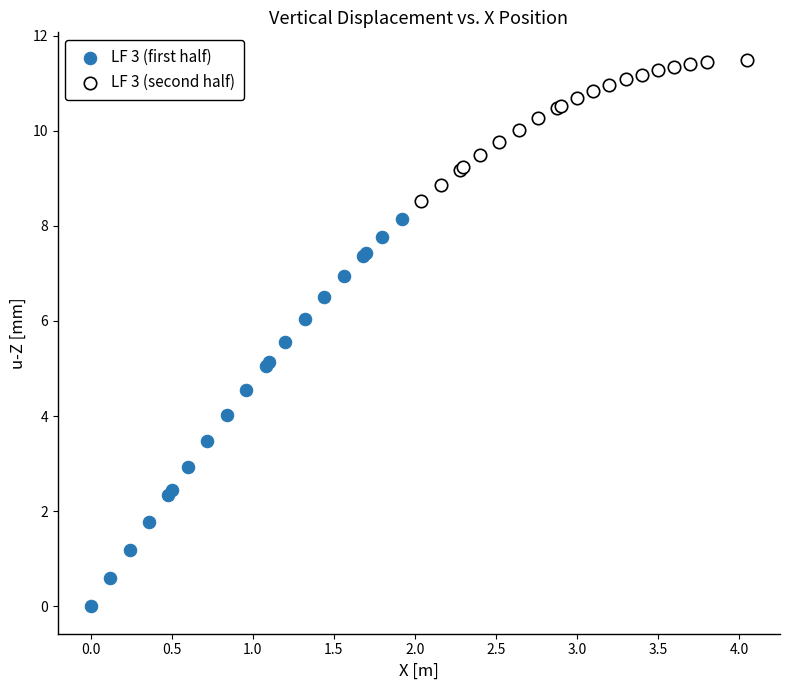

Which series contains the lowest Y value?

LF 3 (first half)